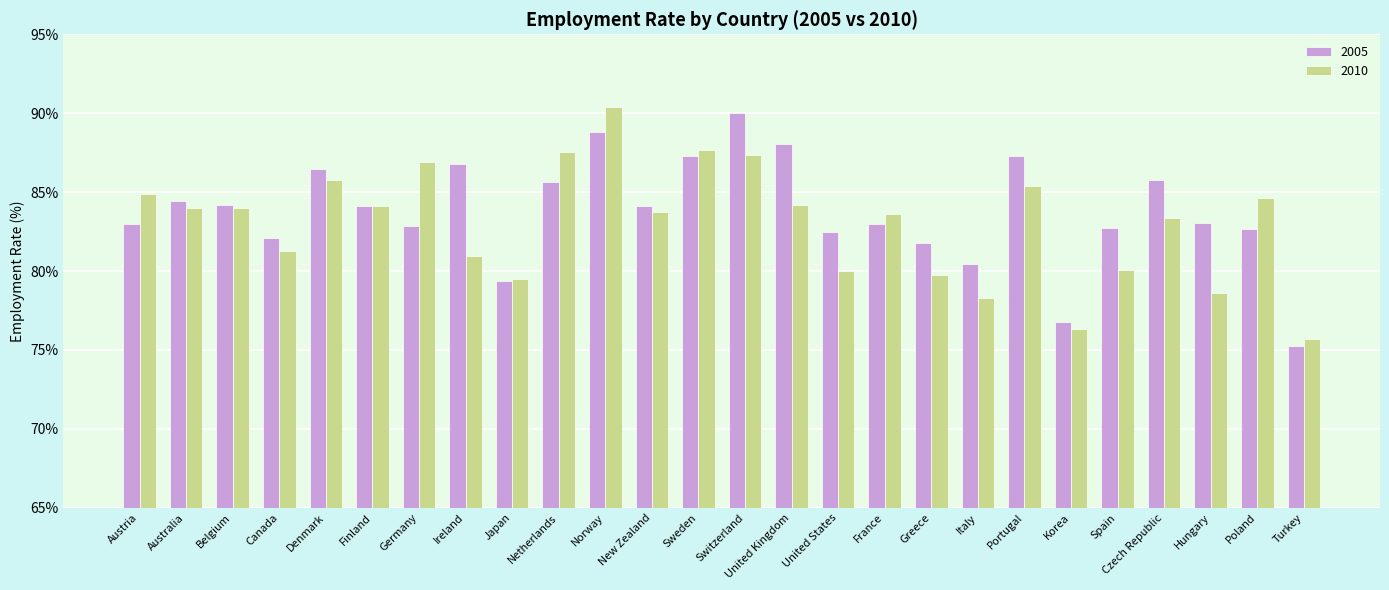

At which category is the sum across all series the highest?

Norway